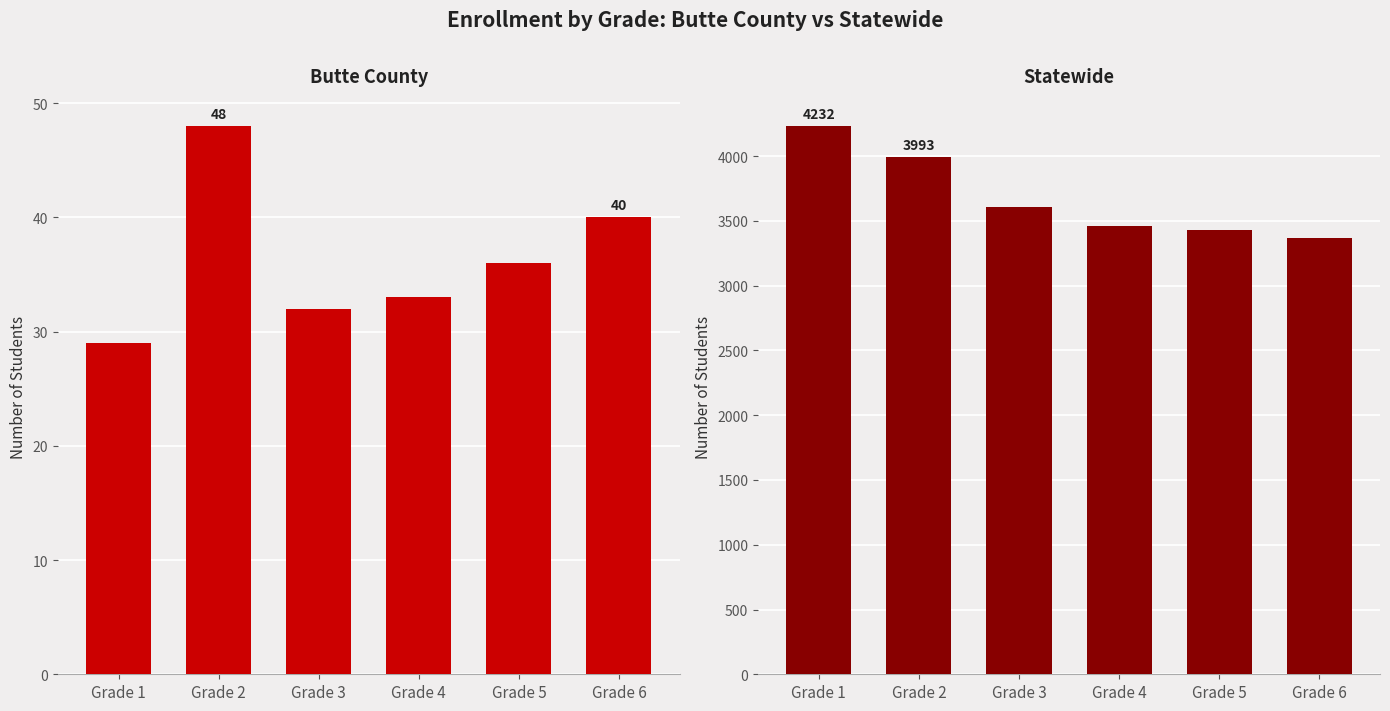

What are all the series names shown in the legend?

Butte County, Statewide